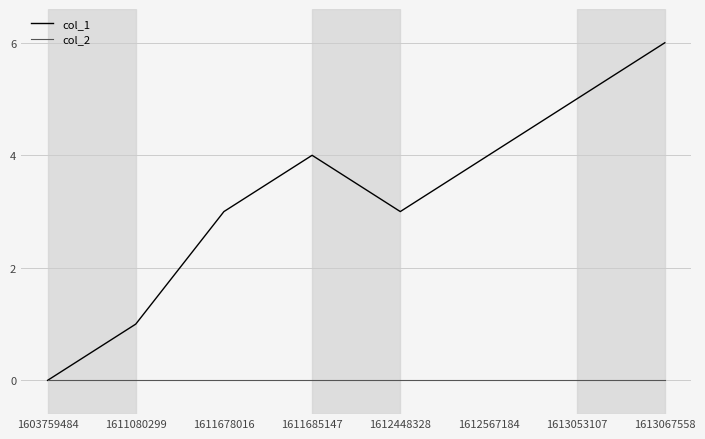

Which series has the largest total across all categories?

col_1